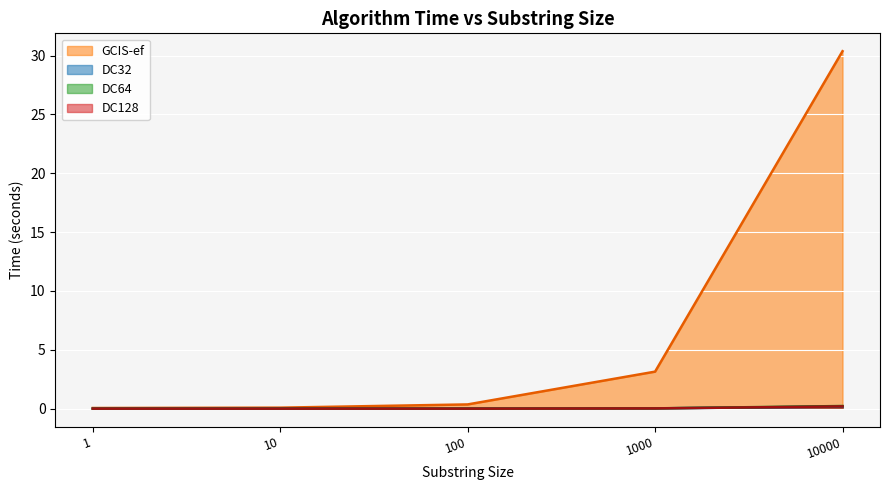

Which series has the widest spread of values?

GCIS-ef